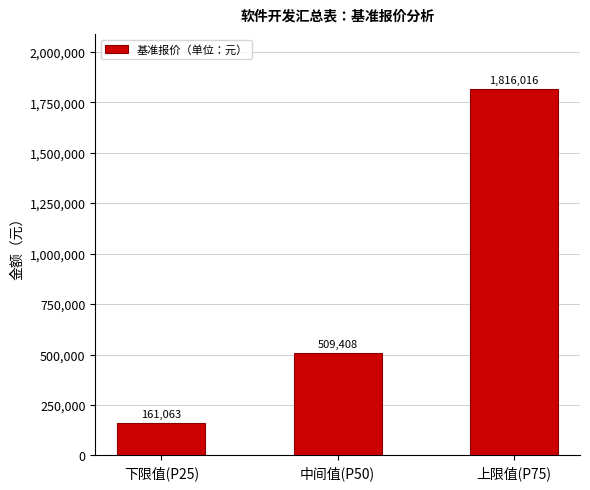

What is the ratio of the value at 下限值(P25) to the value at 中间值(P50)?

0.3